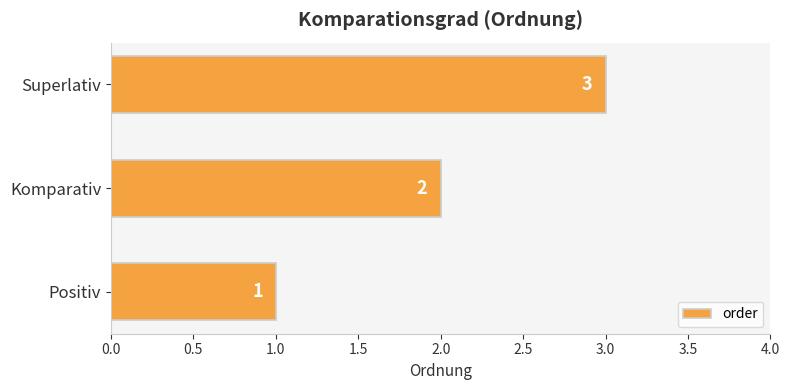

Which category has the lowest value across all series?

Positiv